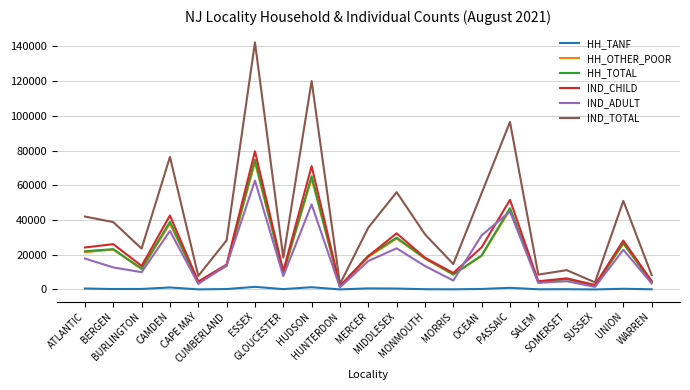

Does the chart display data point markers on the line(s)?

No